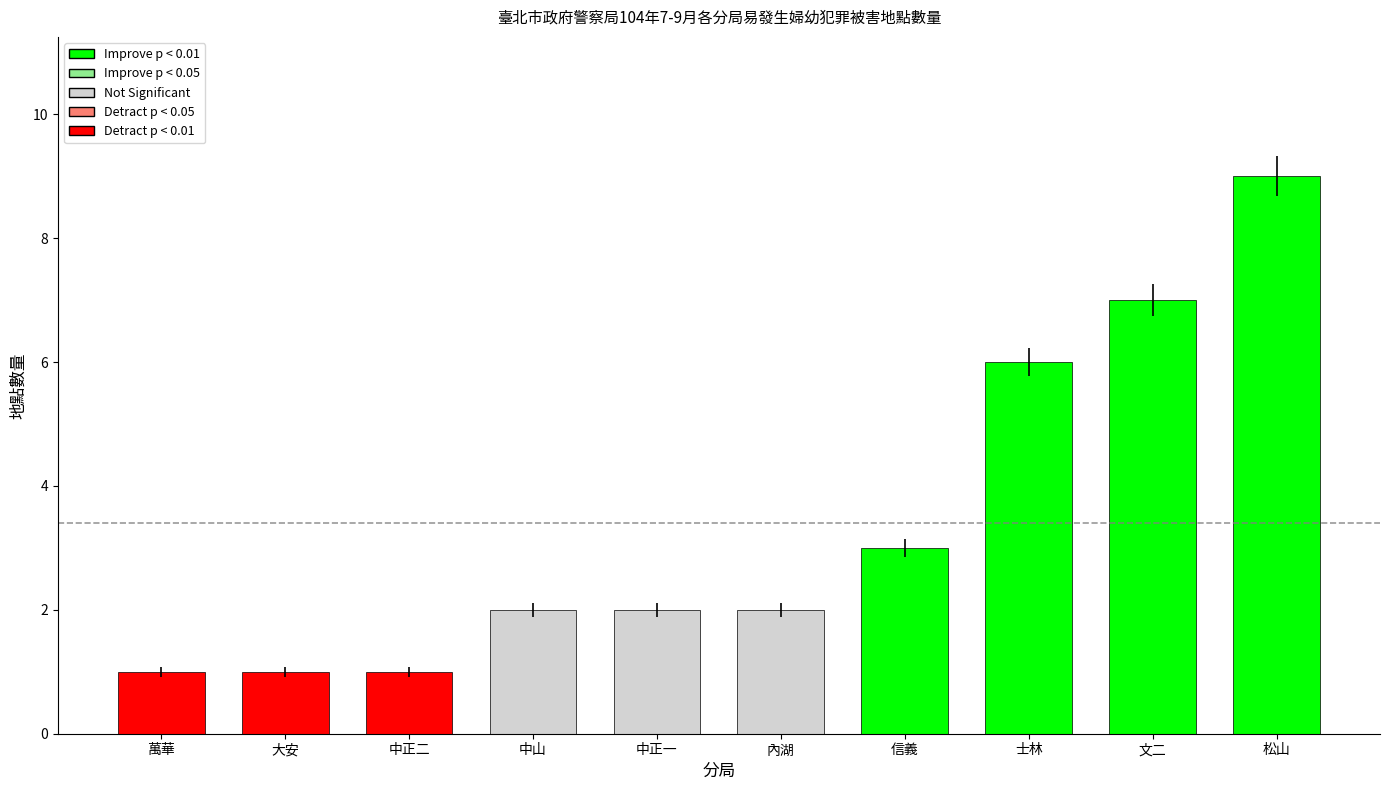

Are the bars horizontal?

No